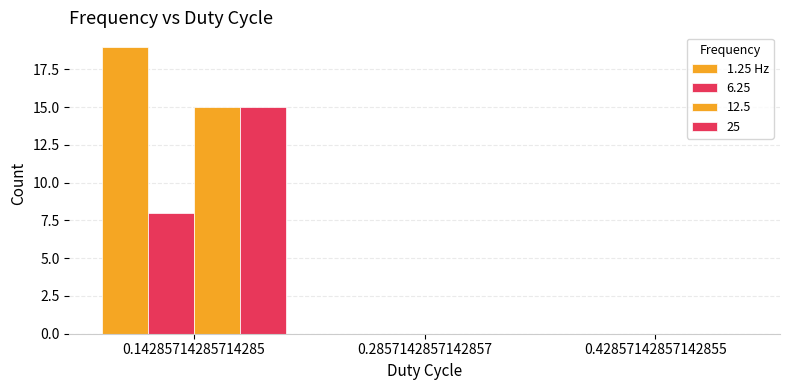

Which category has the highest value across all series?

0.14285714285714285